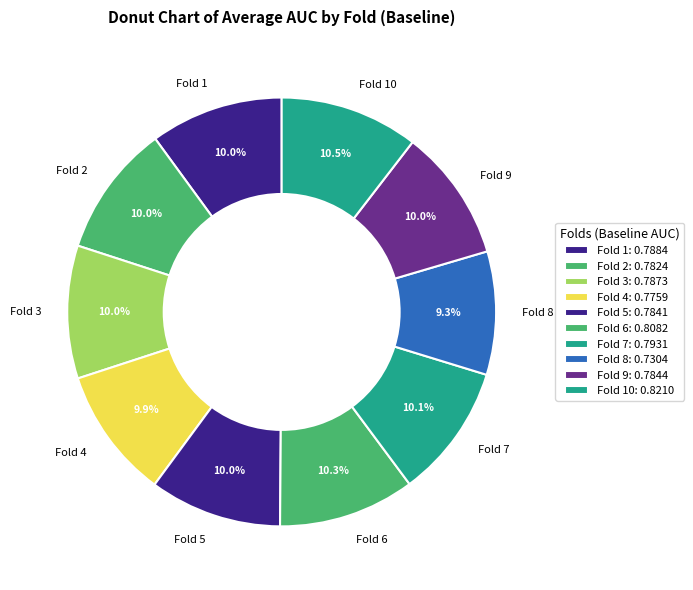

What percentage is NOT represented by Fold 9?

90.0%